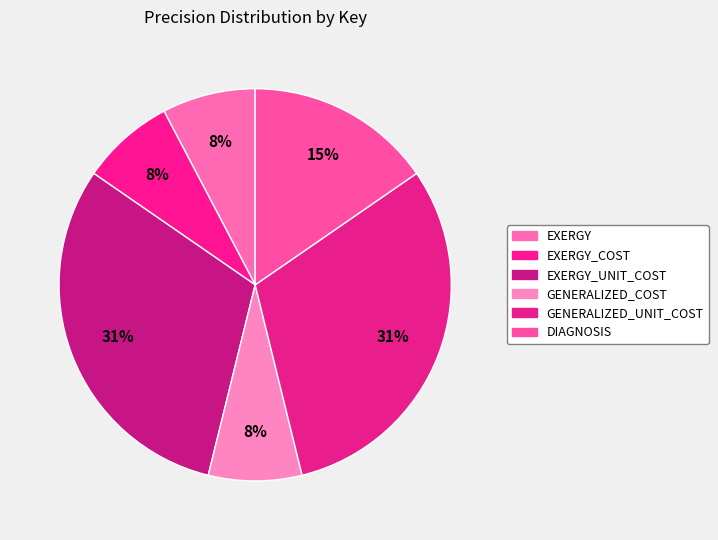

To the nearest percent, what portion does GENERALIZED_UNIT_COST represent?

31%